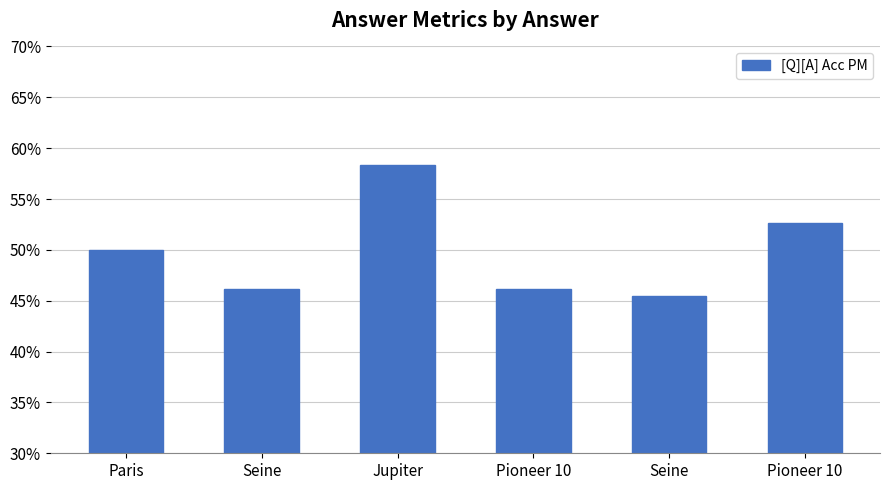

Reading left to right, what are all the values shown in this chart?

Paris=0.5	Seine=0.5	Jupiter=0.6	Pioneer 10=0.5	Seine=0.5	Pioneer 10=0.5